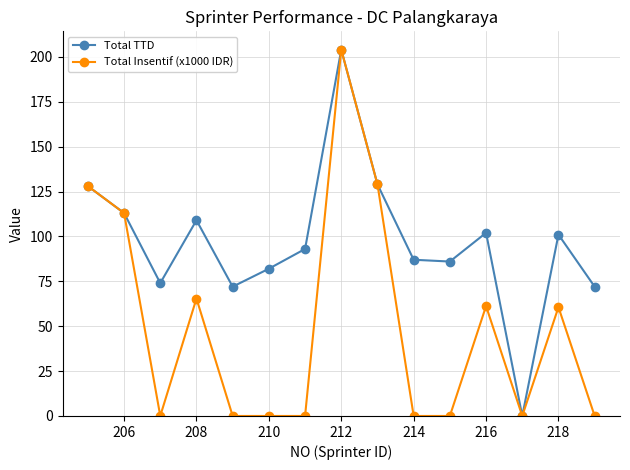

What is the greatest value displayed?

204.0